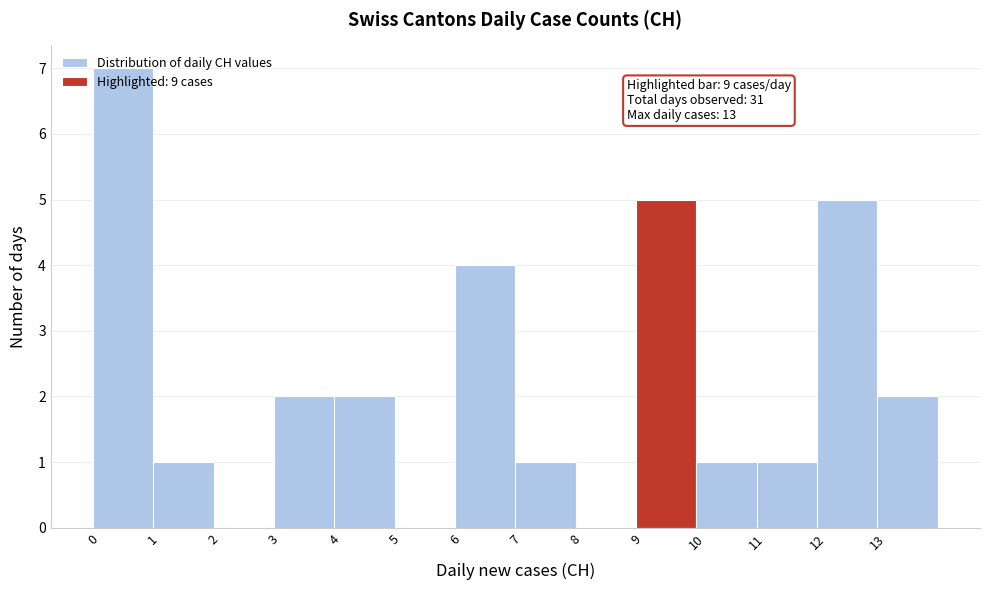

Which range on the x-axis has the tallest bar?

0 to 1